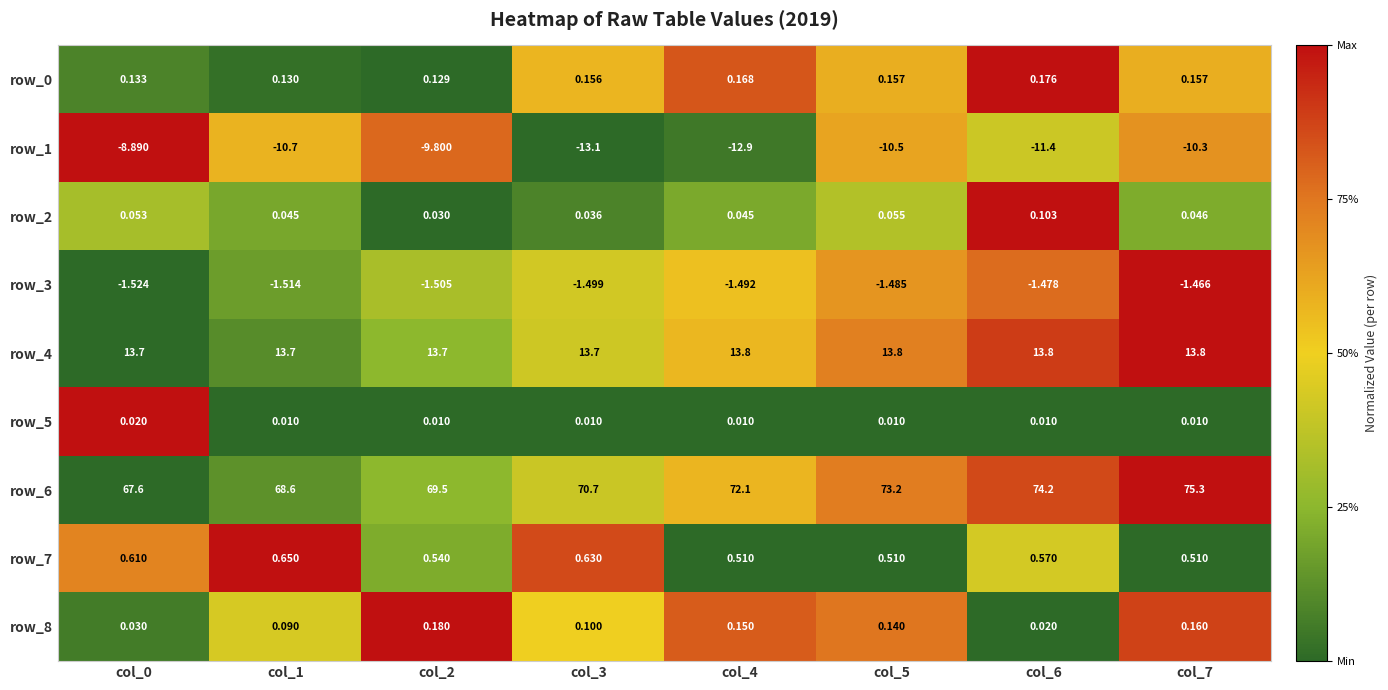

Is the value of row_3 at col_5 greater than the value of row_4 at col_2?

No